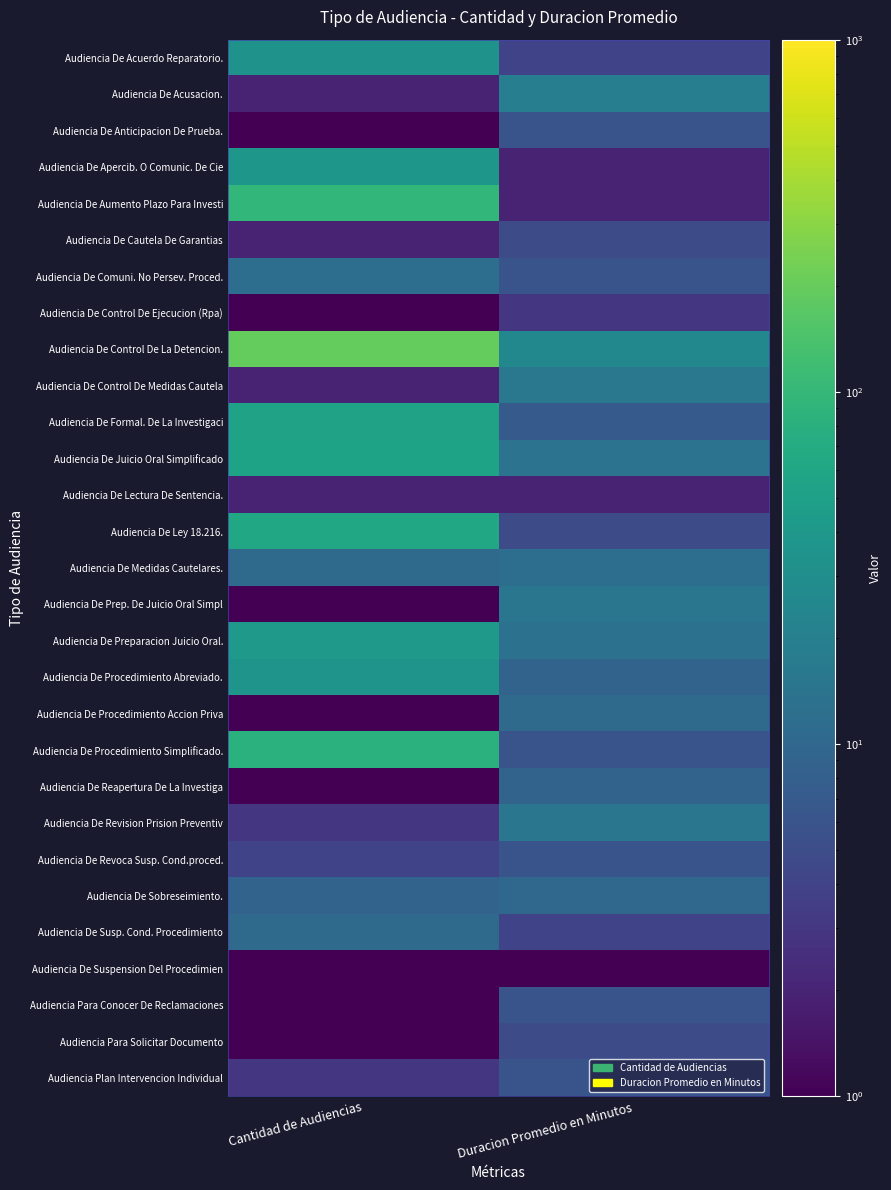

At which category is the sum across all series the highest?

Cantidad de Audiencias